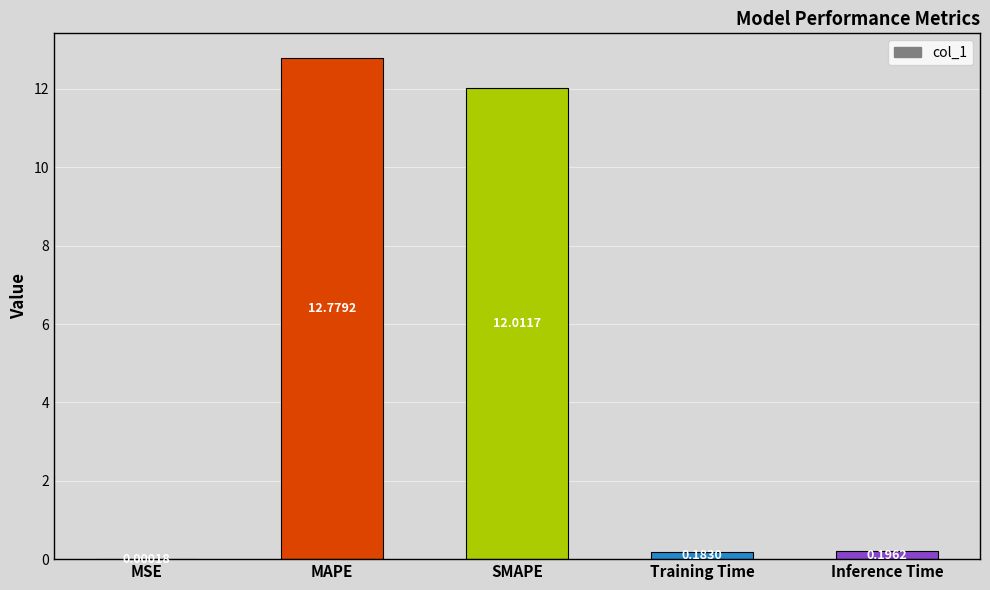

Does the chart contain stacked bars?

No